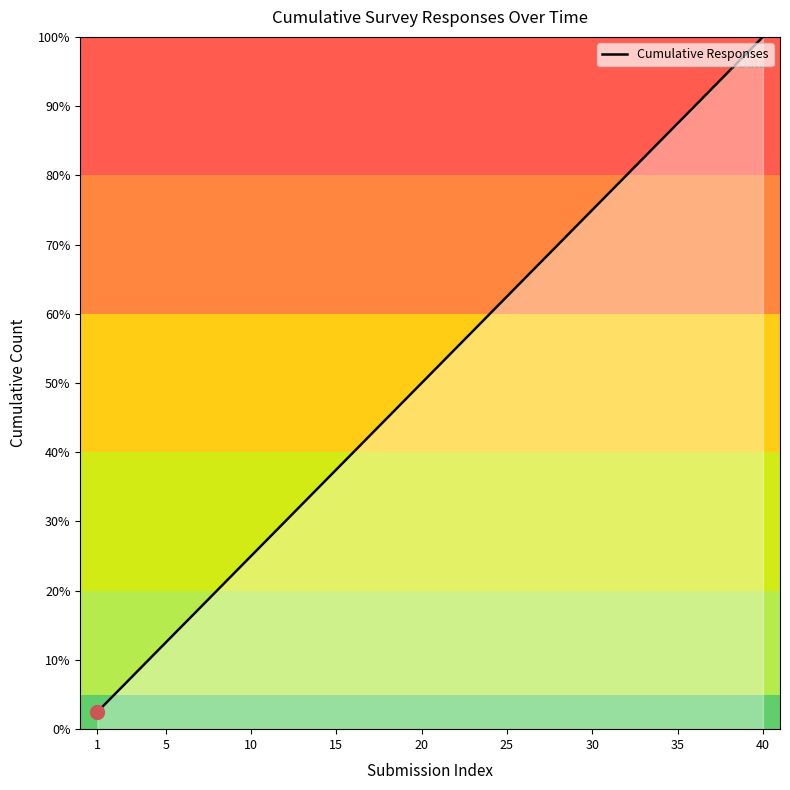

What is the smallest value displayed?

2.5